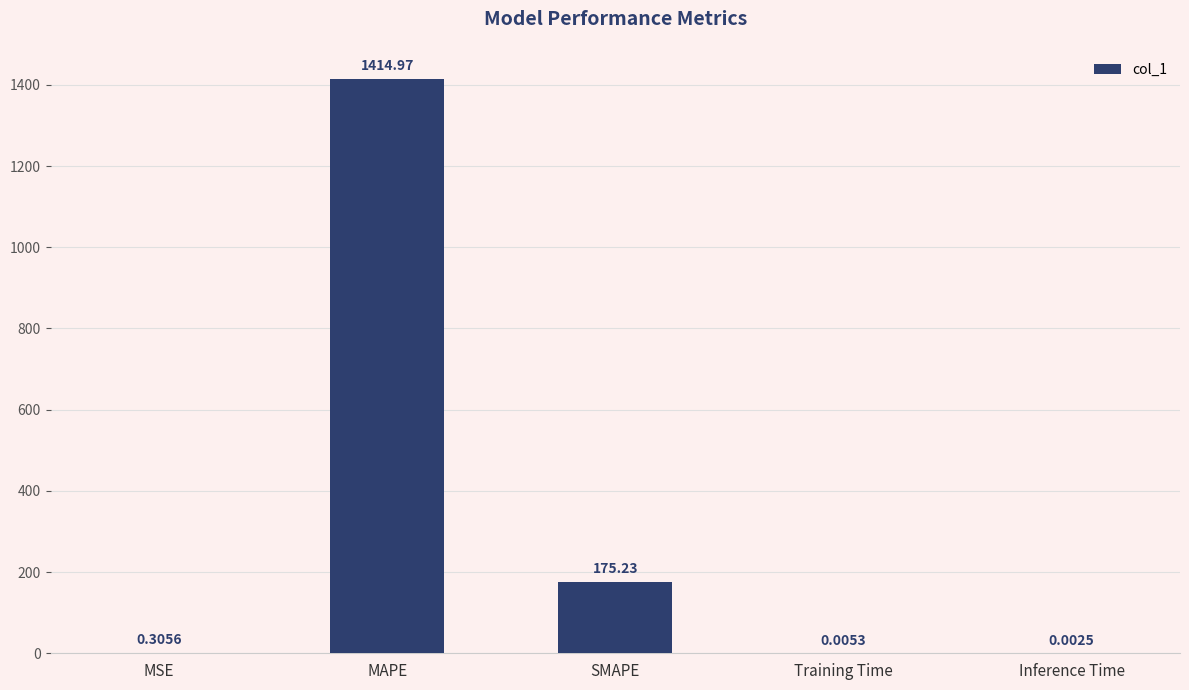

At which category does the chart reach its peak across all series?

MAPE